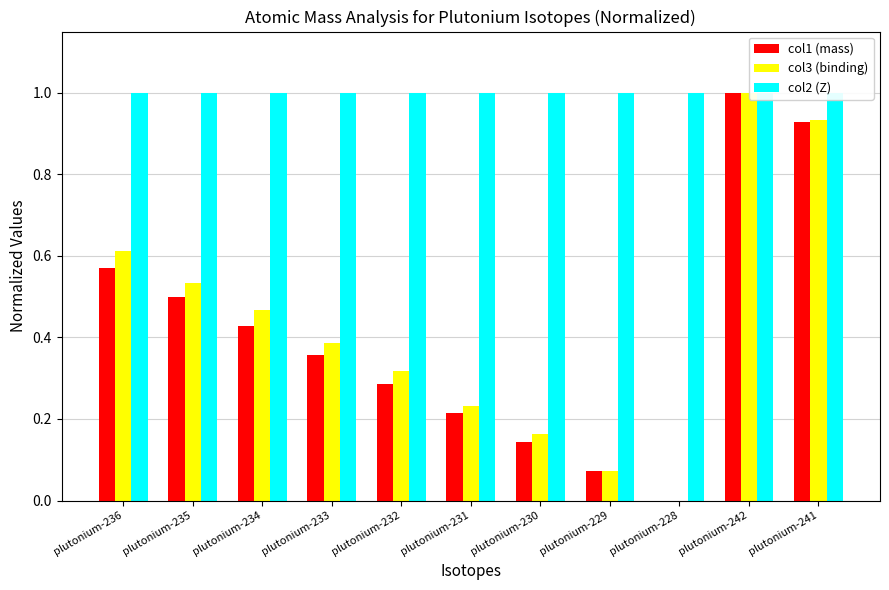

What is the sum of all col3 (binding) values?

4.7